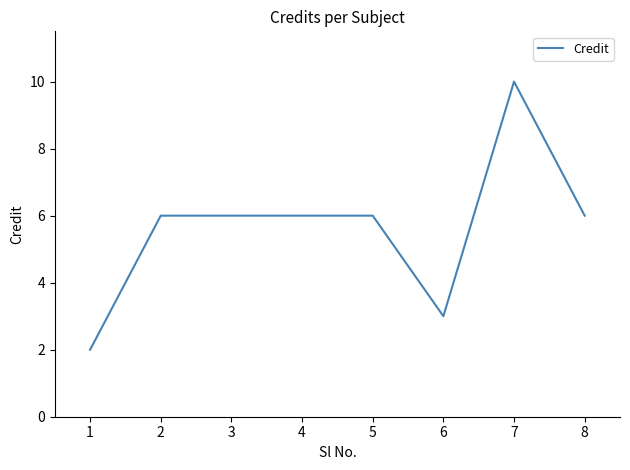

Which label corresponds to the largest value in the chart?

7